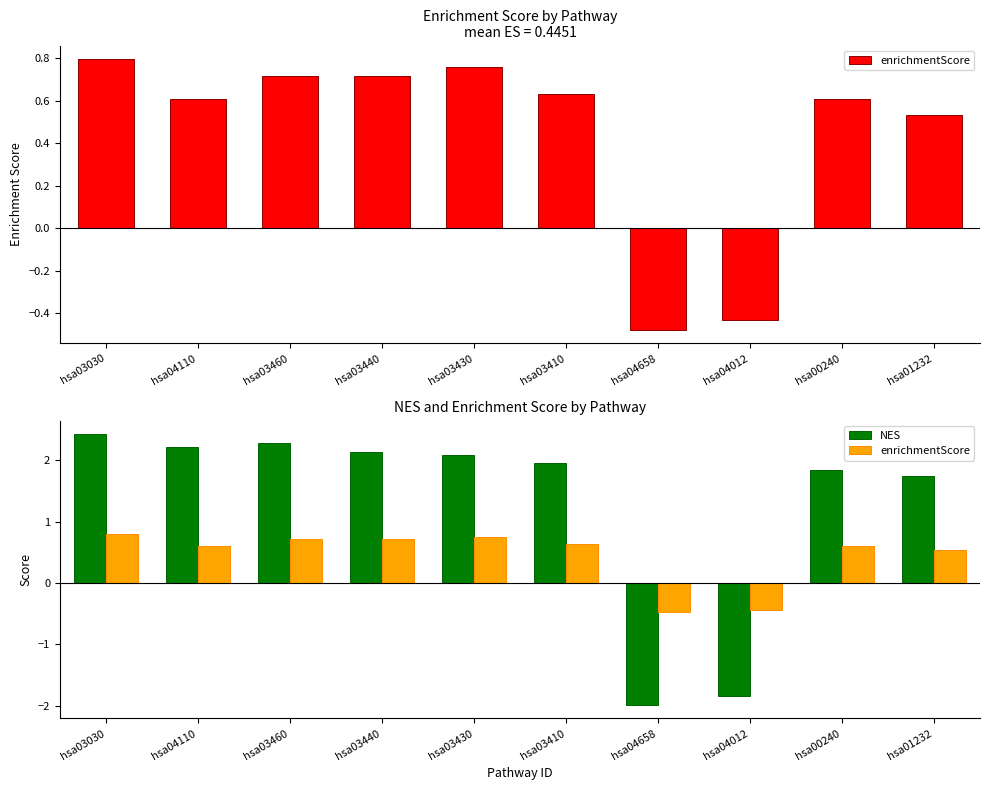

True or false: enrichmentScore has a value of 0.5 at hsa01232.

True